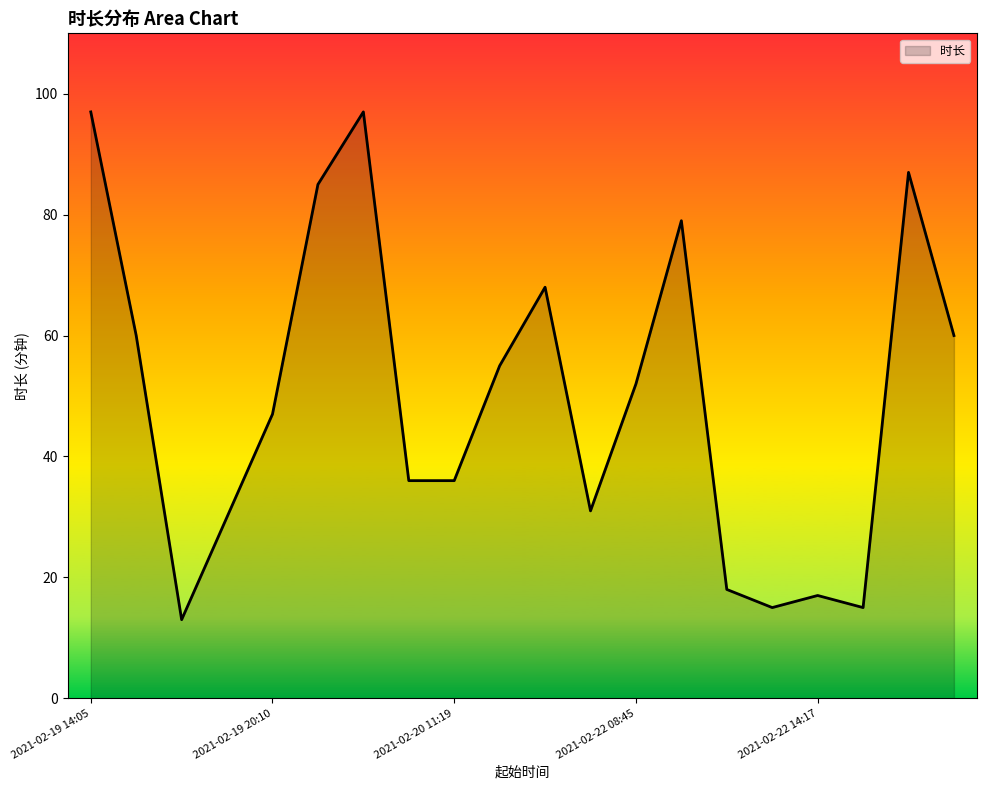

What is the maximum value shown in the chart?

97